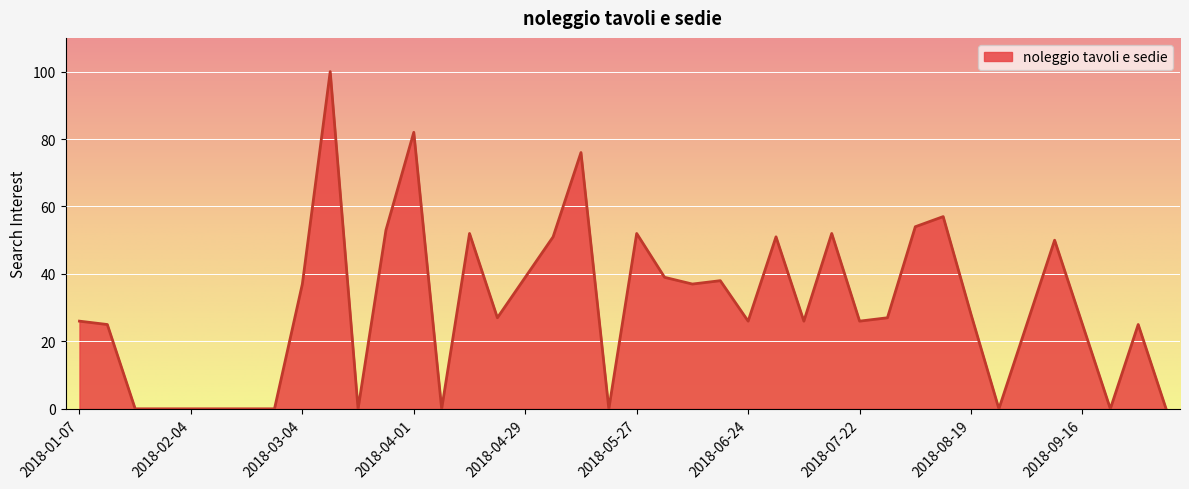

What is the difference between the maximum and minimum values?

100